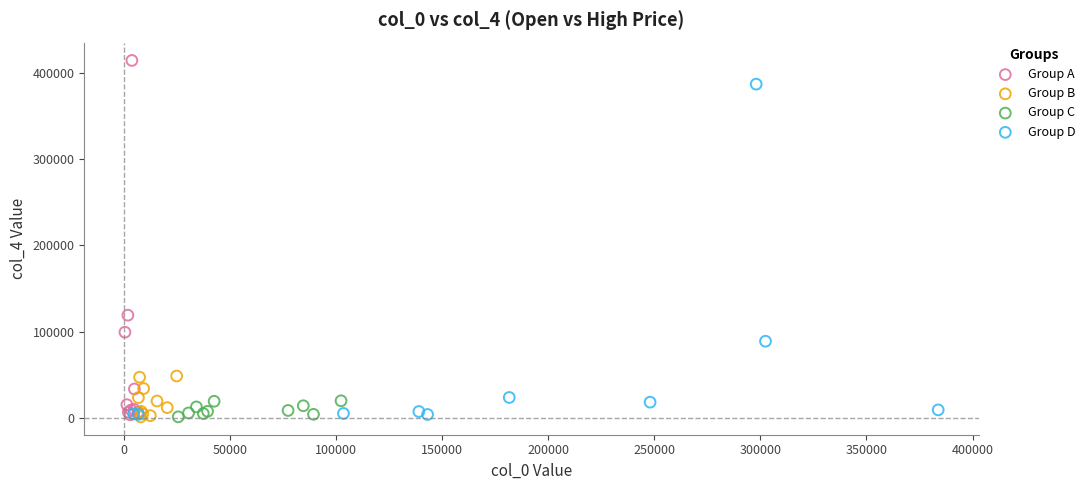

Which series has the widest spread of Y values?

Group A